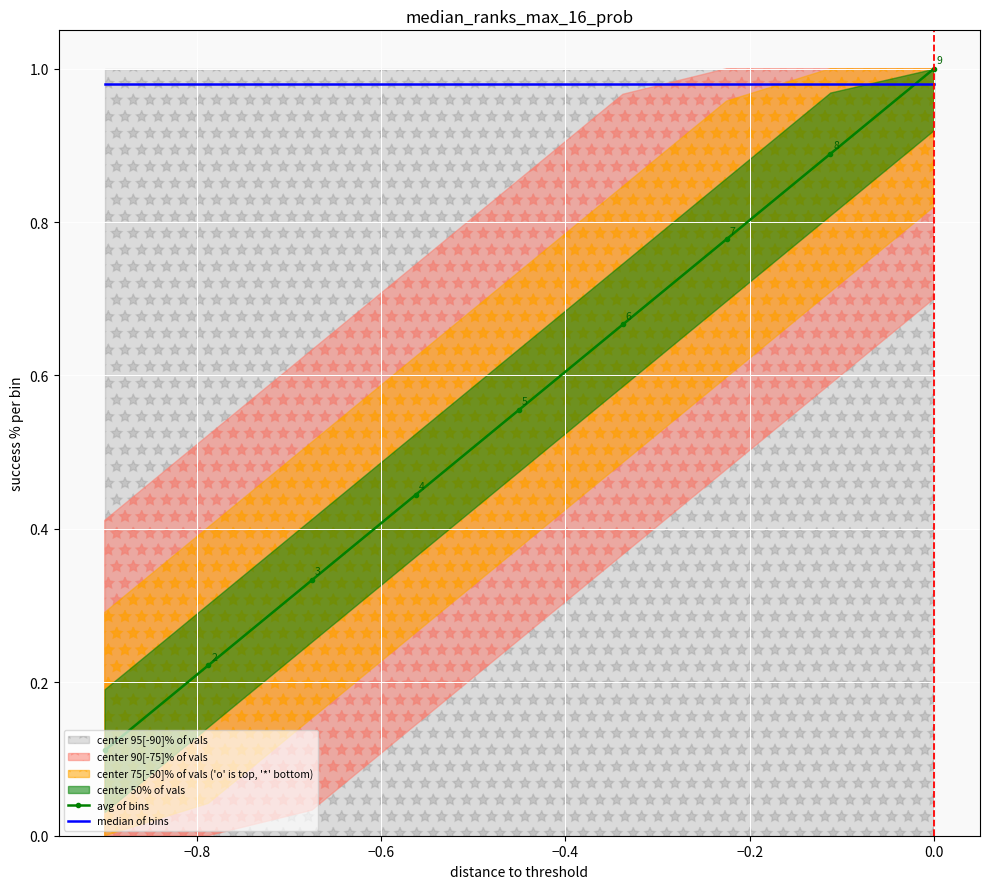

True or false: median of bins has more than 1 interior local peaks.

False